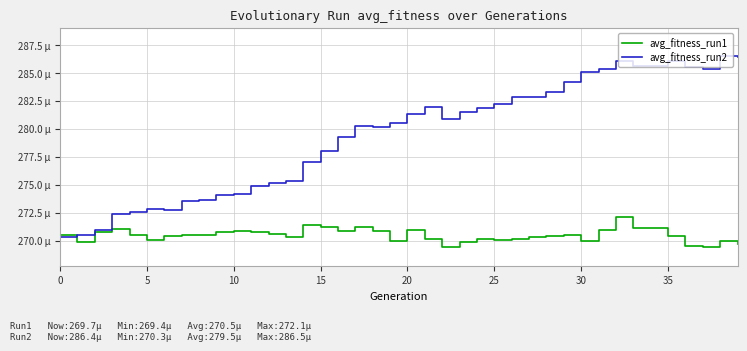

Is this an area chart (filled region under the line)?

No